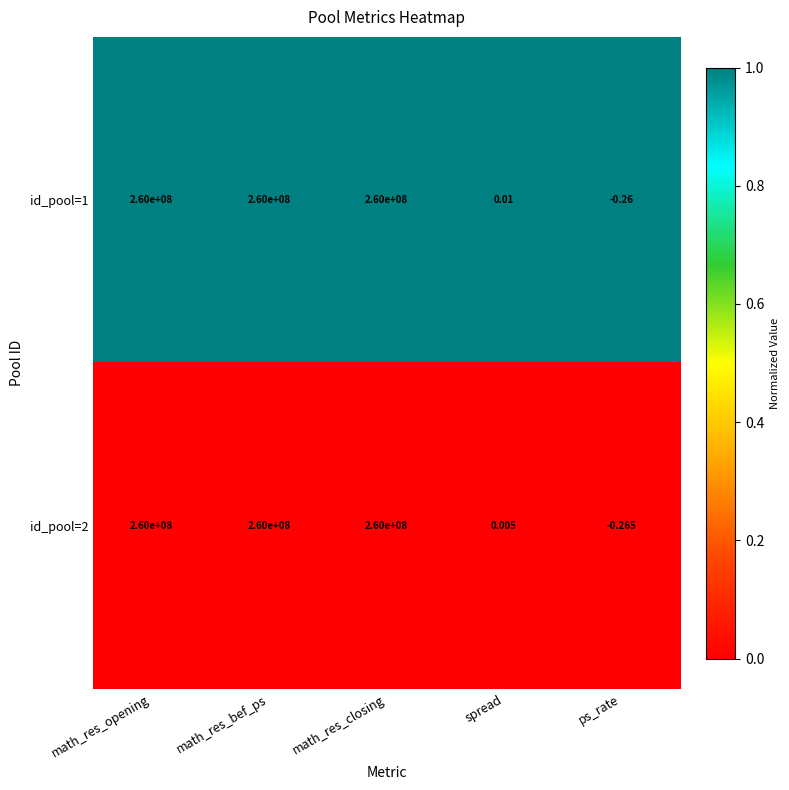

How many categories are shown in the chart?

5